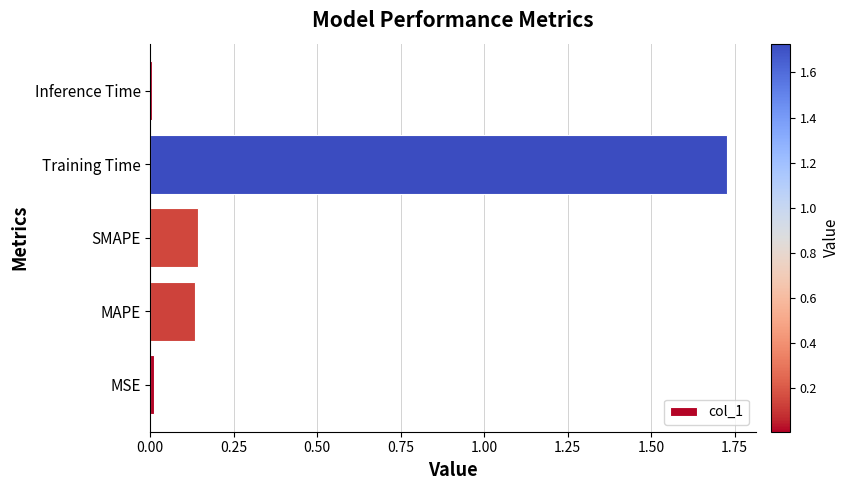

What is the change in value from SMAPE to Training Time?

+1.6